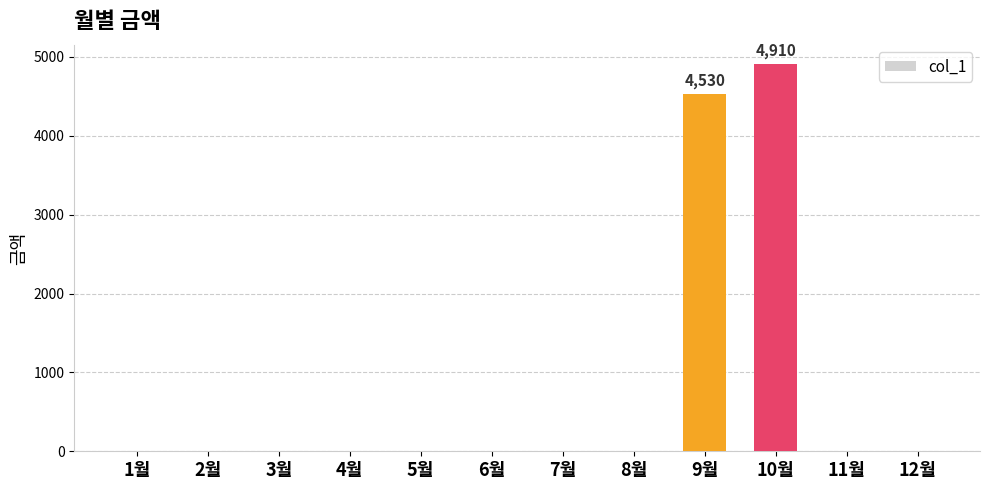

Is it true that the value at 3월 is 0?

True